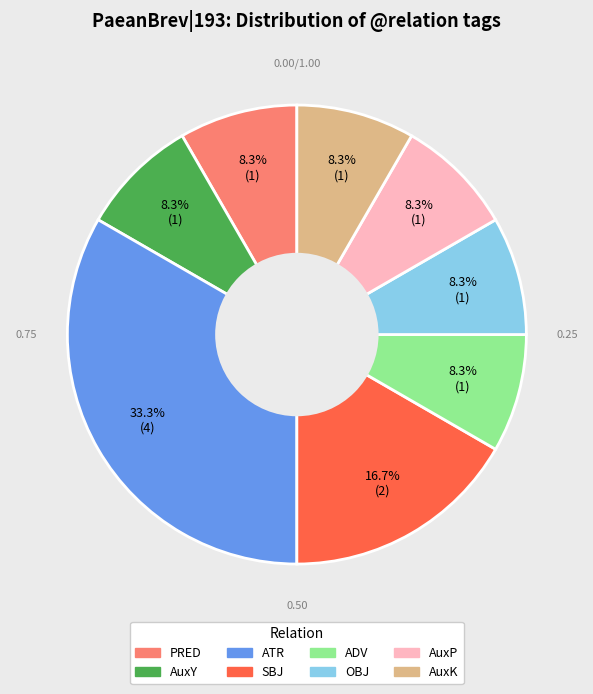

Is there any slice that represents more than half of the pie?

No